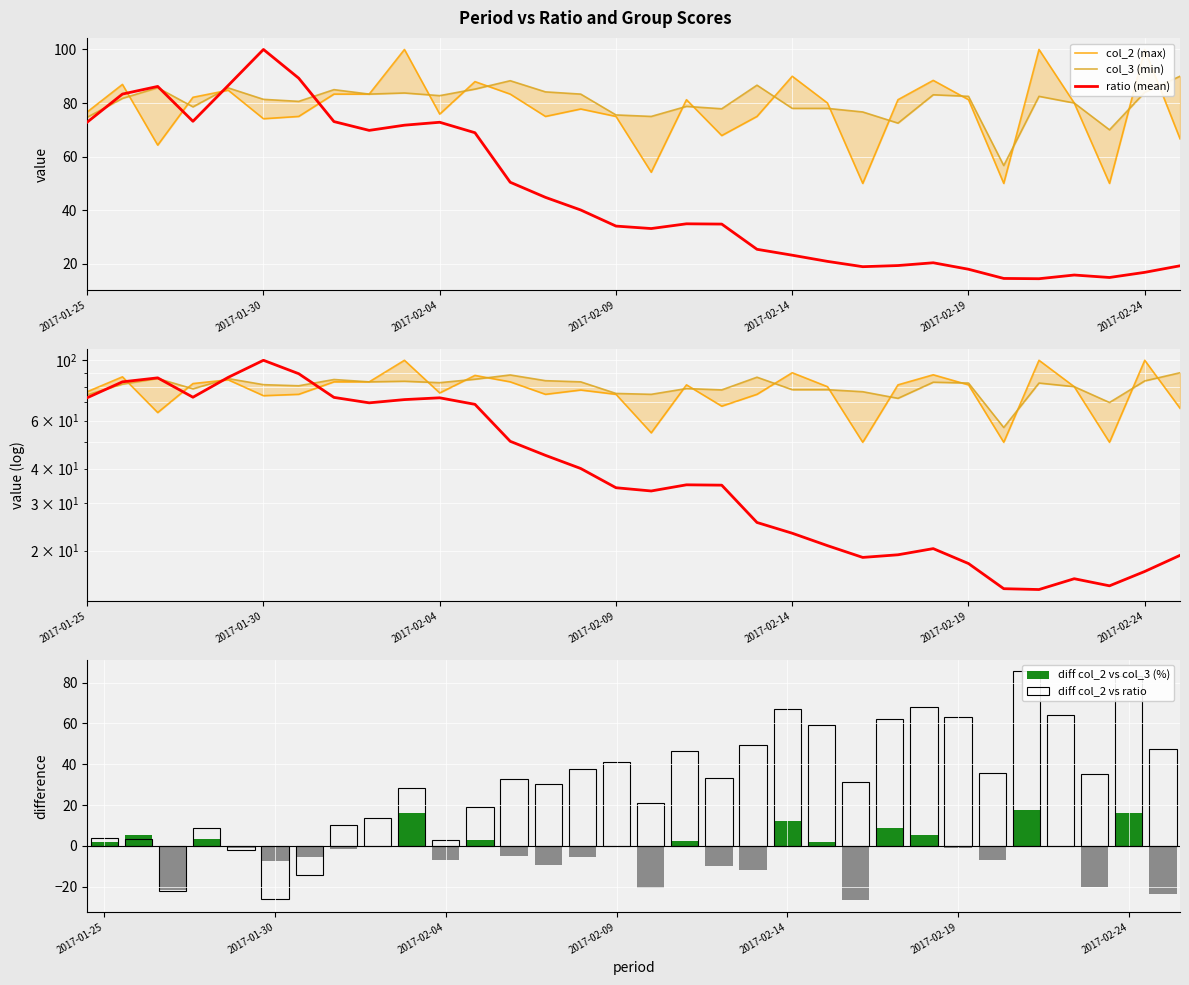

The value of ratio at 2017-02-09 is 34.1. True or false?

True